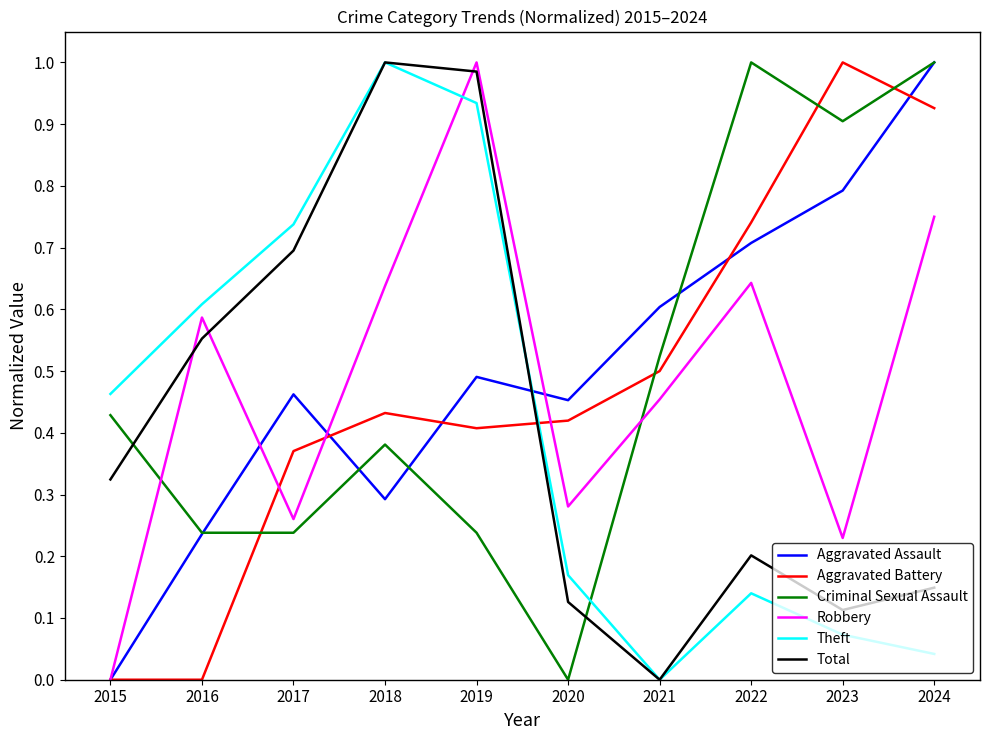

Between 2022 and 2023, which series saw the biggest shift?

Robbery